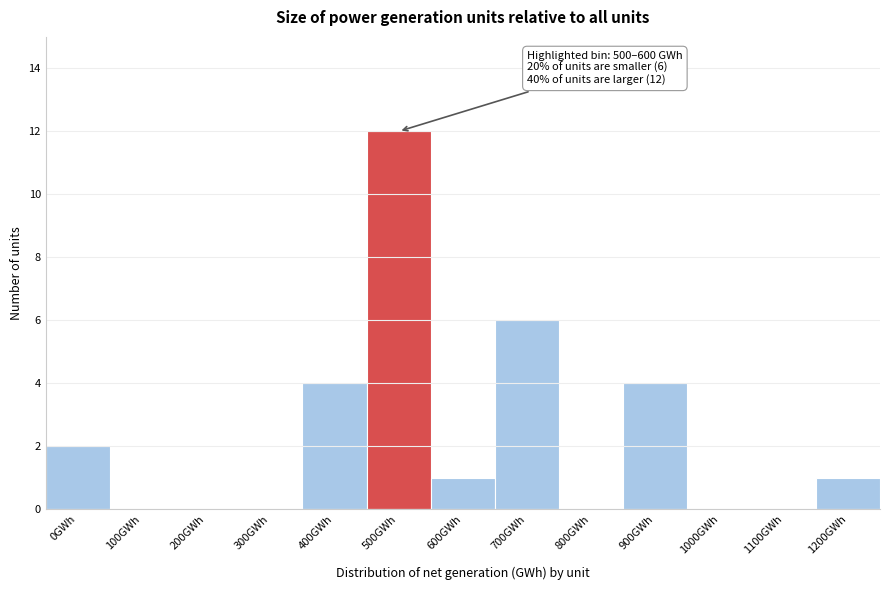

Reading left to right, list all the values displayed in this chart.

0GWh=2	100GWh=0	200GWh=0	300GWh=0	400GWh=4	500GWh=12	600GWh=1	700GWh=6	800GWh=0	900GWh=4	1000GWh=0	1100GWh=0	1200GWh=1